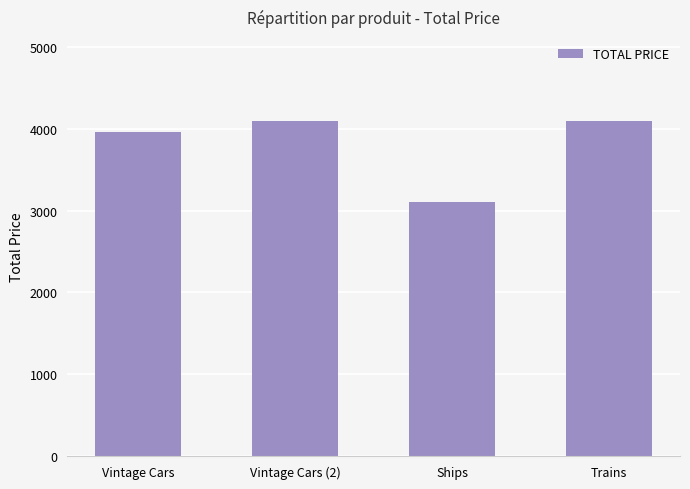

Between Ships and Trains, which is larger?

Trains